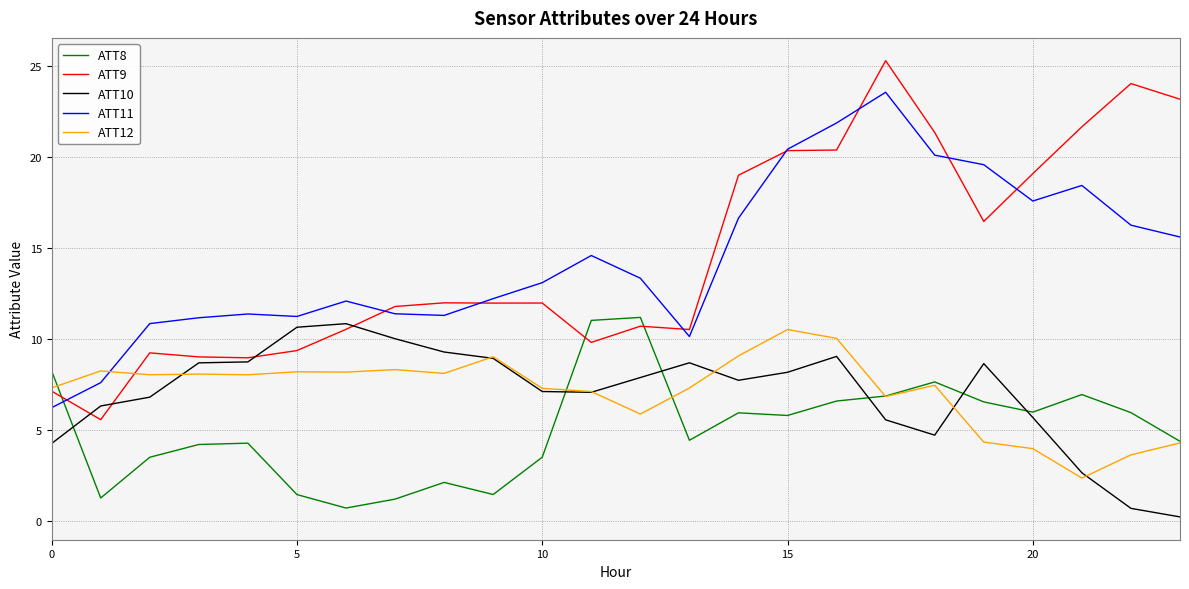

True or false: ATT12 and ATT11 cross at least once.

True